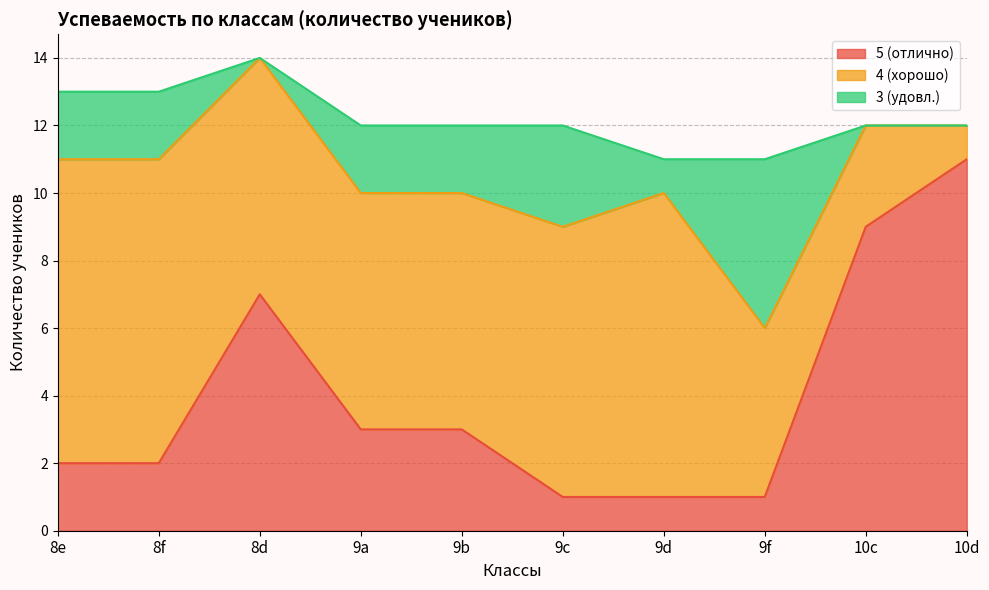

Where does the 4 (хорошо) series first go above 7?

8e